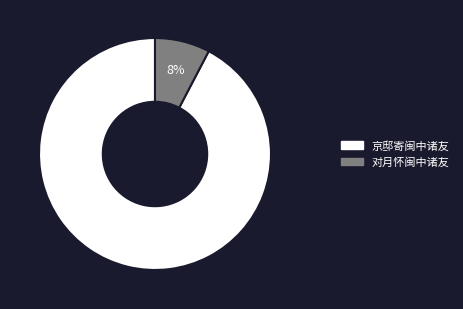

Combined, do 对月怀闽中诸友 and 京邸寄闽中诸友 account for over 50%?

Yes